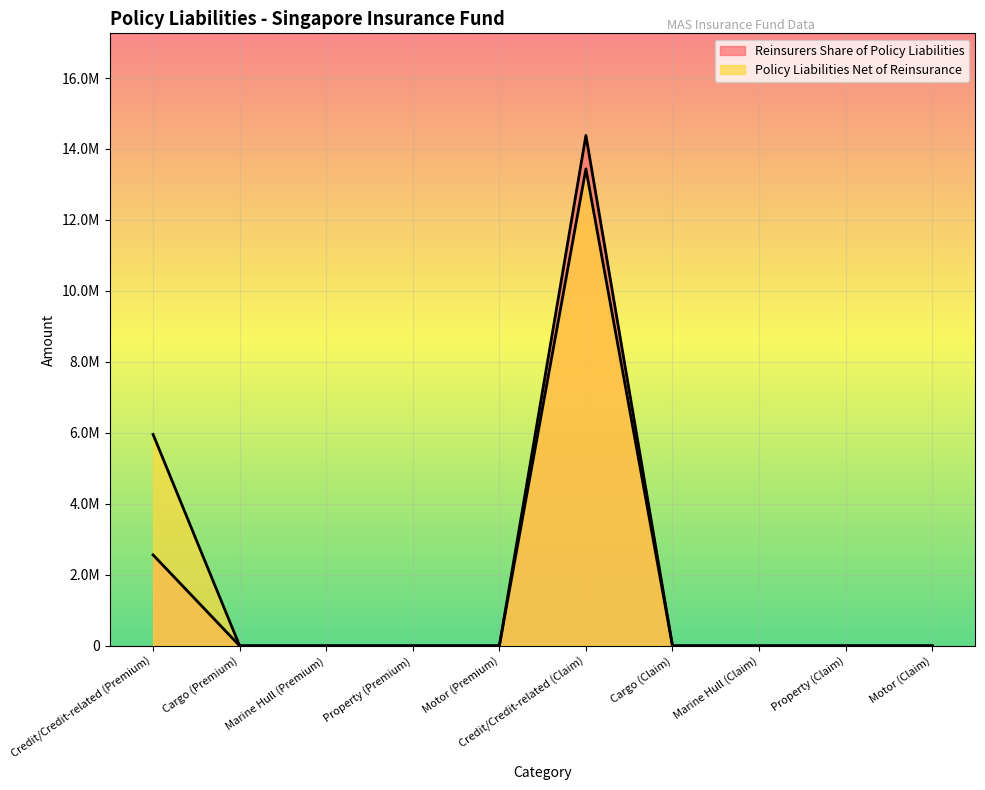

How many lines are shown in the chart?

2